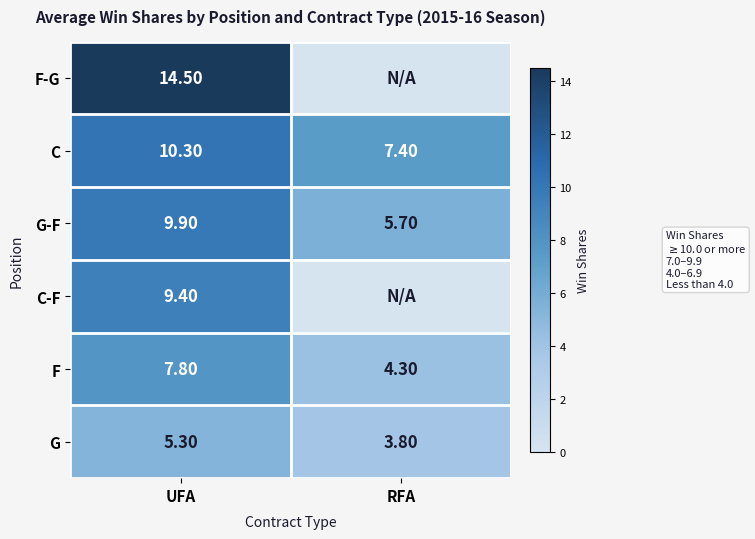

List the labels in order of C value, smallest first.

RFA, UFA